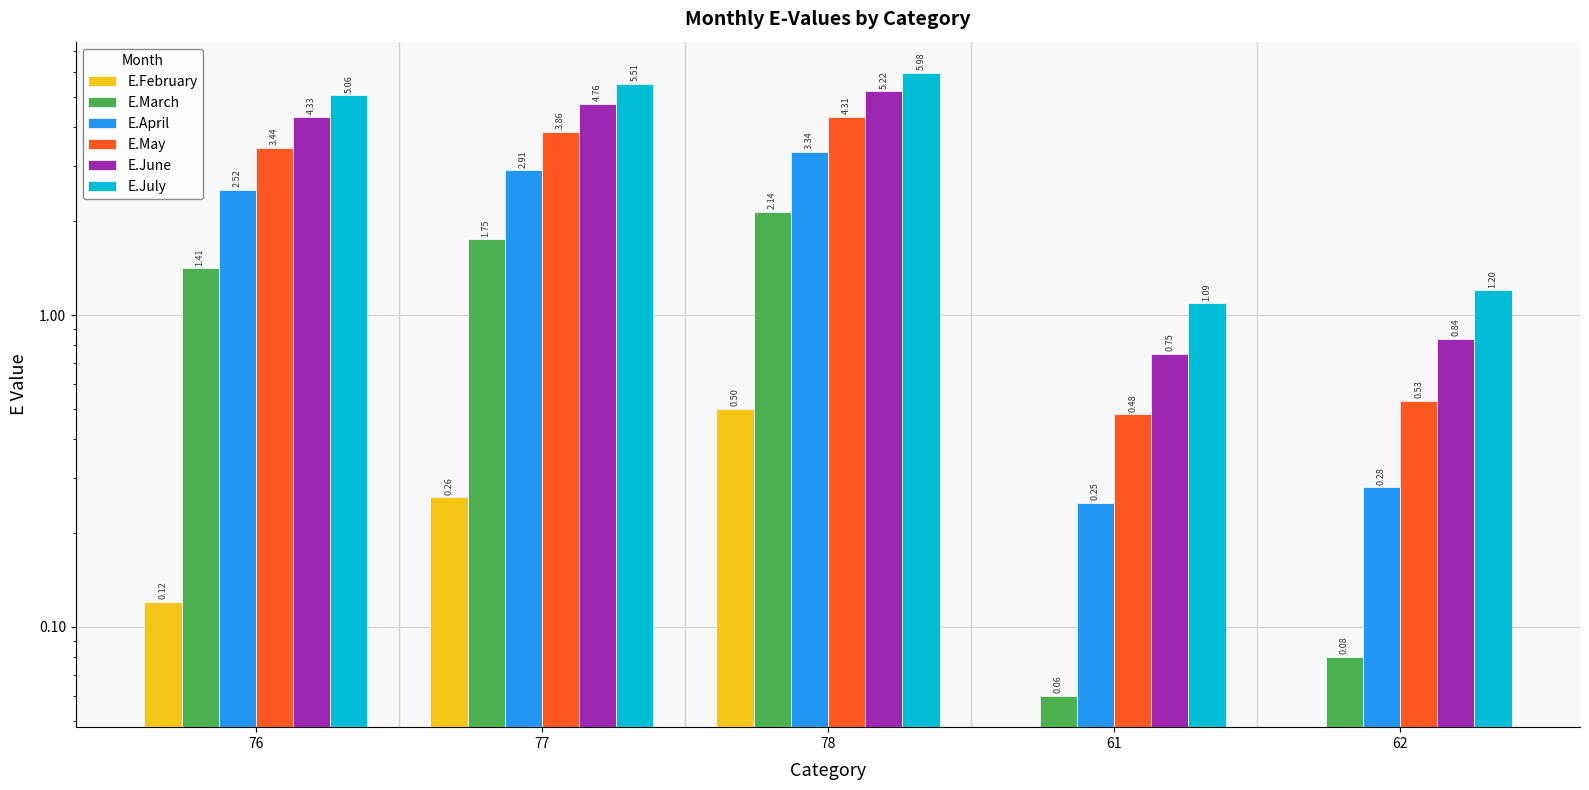

Between 77 and 76, which is larger?

77